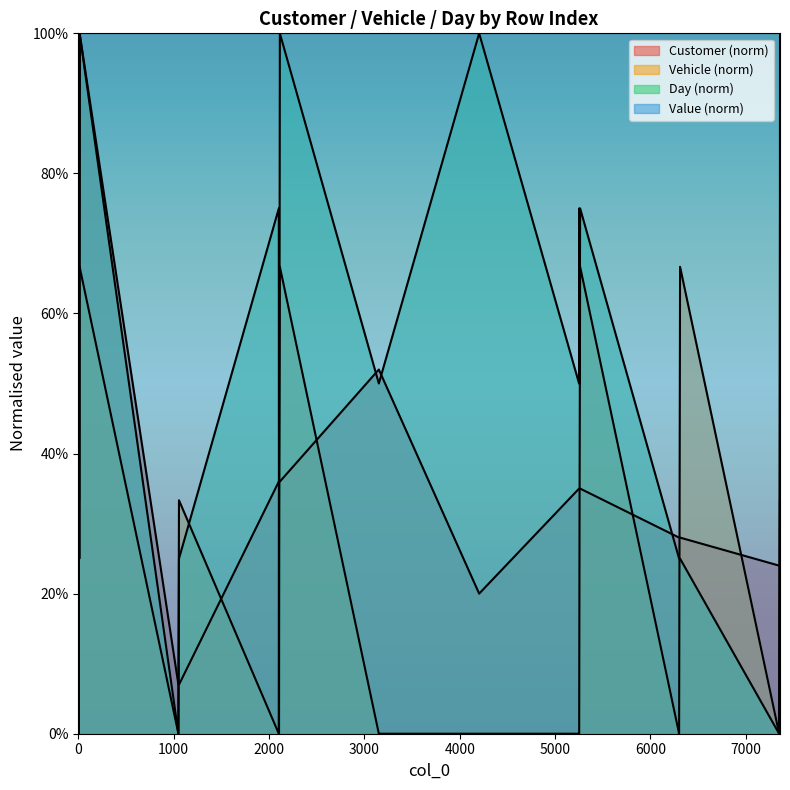

Does the chart display data point markers on the line(s)?

No